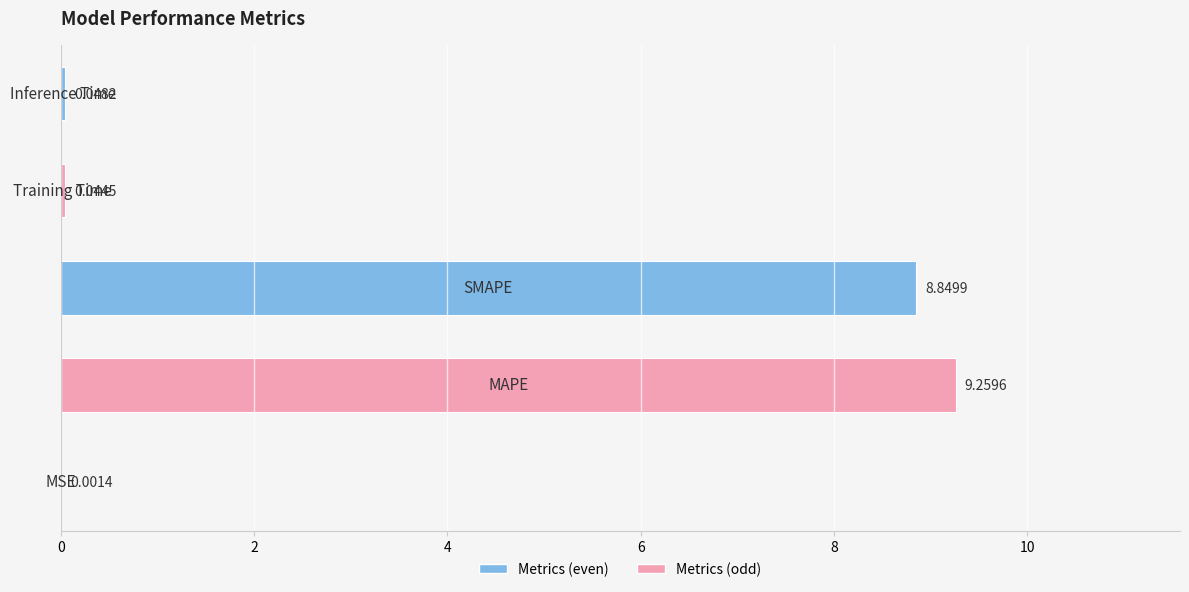

What is the average value?

3.6